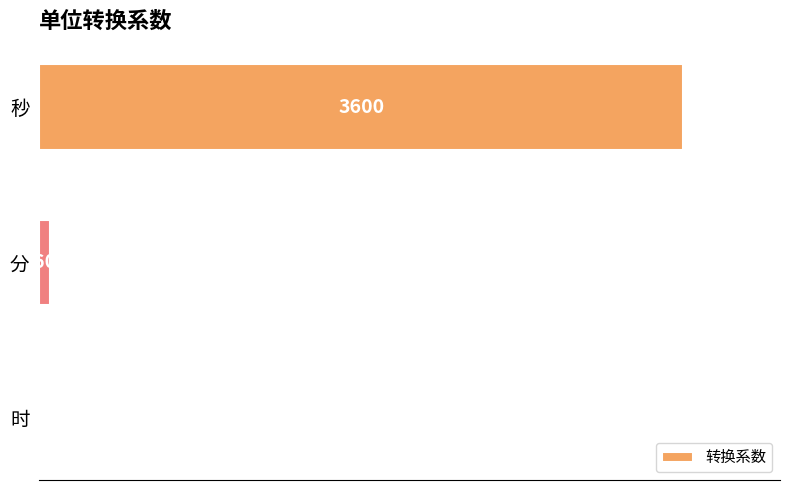

Where is the data nearest to the value 1800?

分